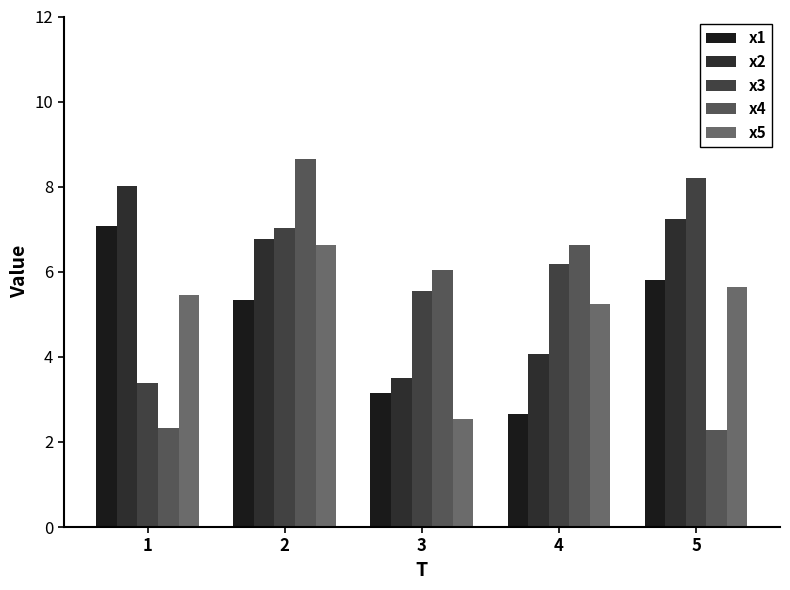

How many groups of bars are there?

5